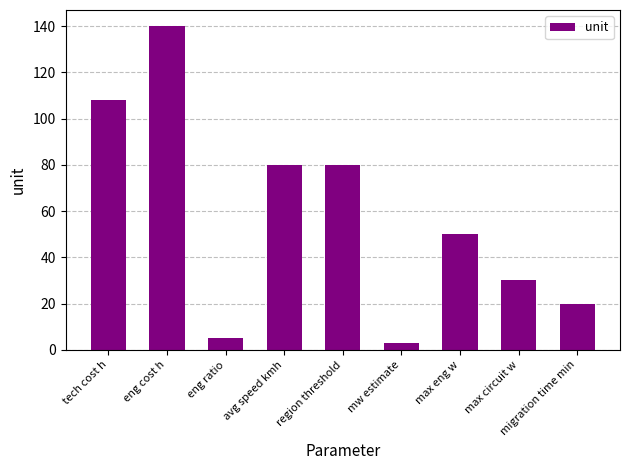

Reading left to right, list all the values displayed in this chart.

108	140	5	80	80	3	50	30	20